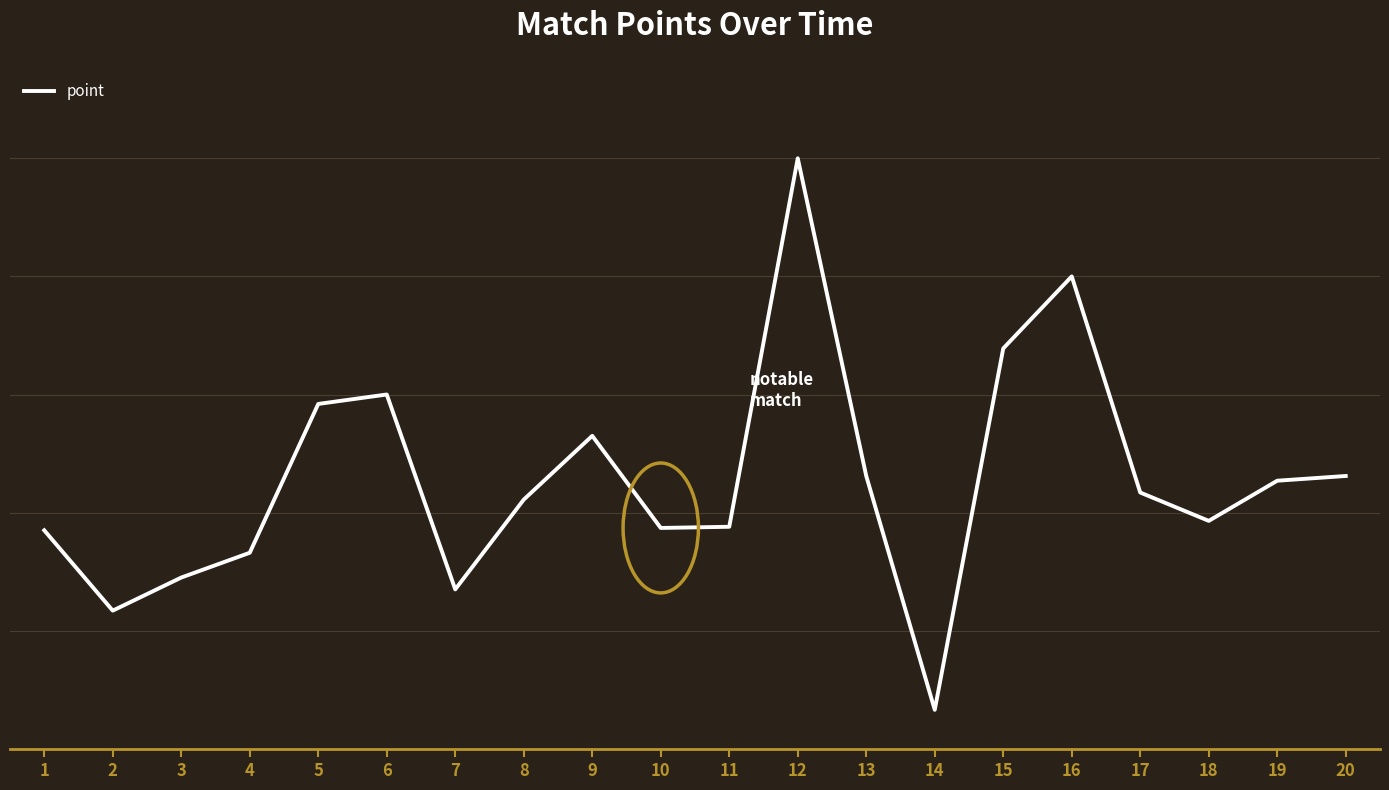

Is this an area chart (filled region under the line)?

No